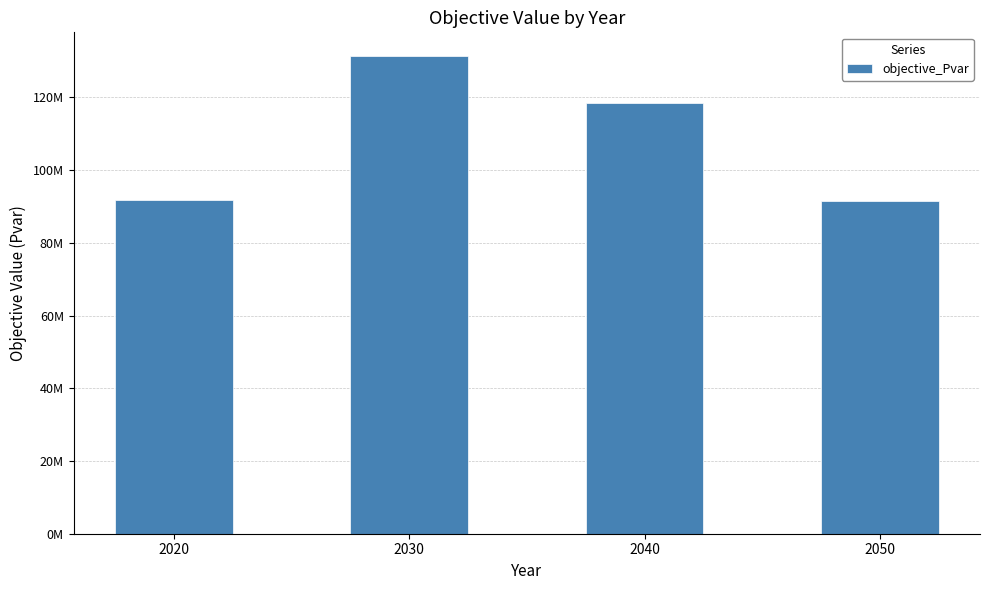

What is the value of the 4th bar from the left?

91553203.9